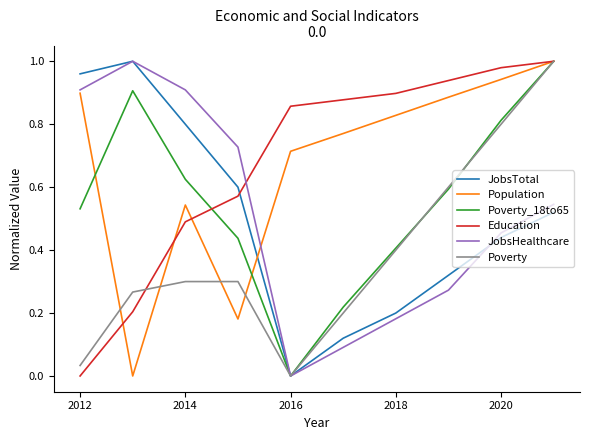

Which series ends up on top after the final intersection of JobsHealthcare and Population?

Population